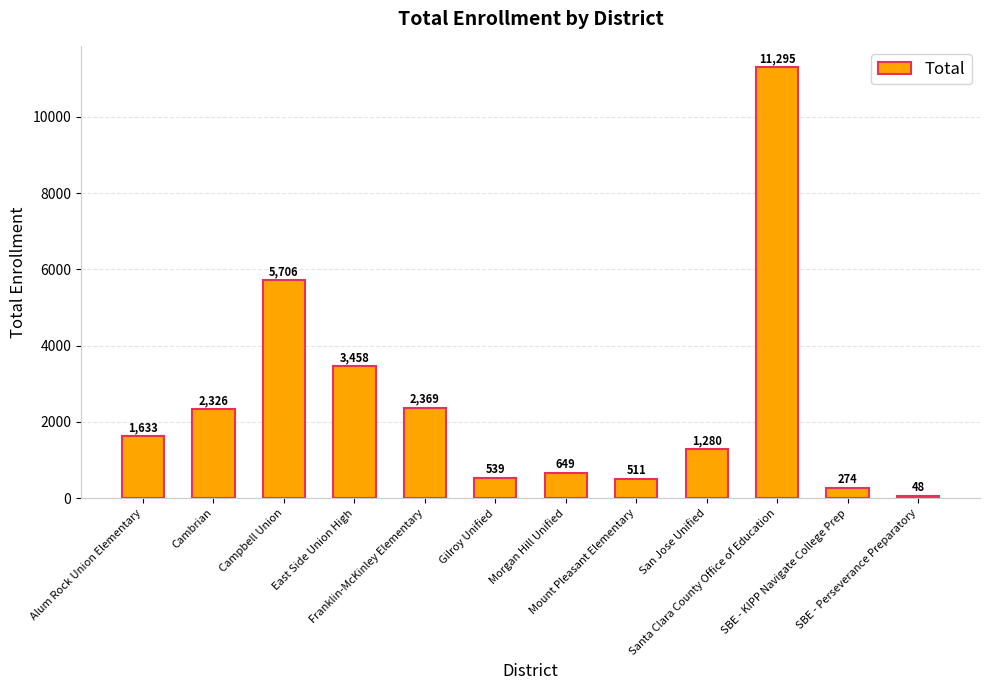

What is the ratio of the value at SBE - KIPP Navigate College Prep to the value at San Jose Unified?

0.2